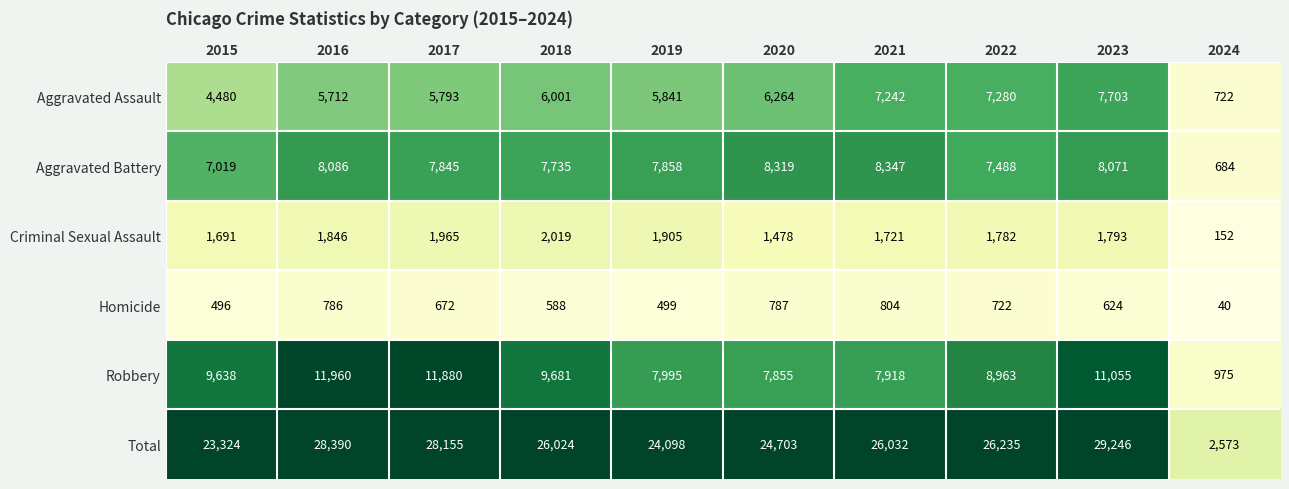

What is the maximum value shown in the chart?

29246